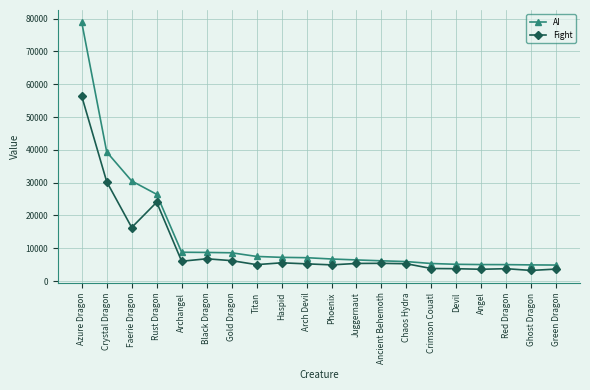

At which label is Fight closest to 29771?

Crystal Dragon